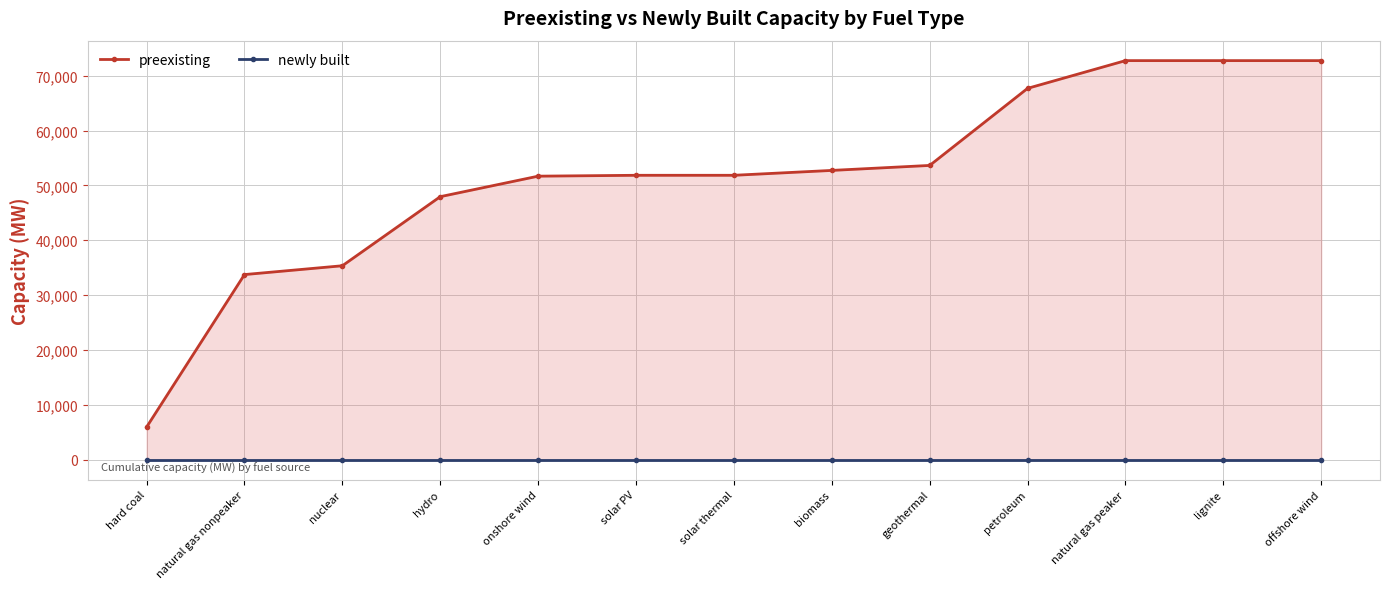

Is it true that preexisting equals 51682.9 at onshore wind?

True